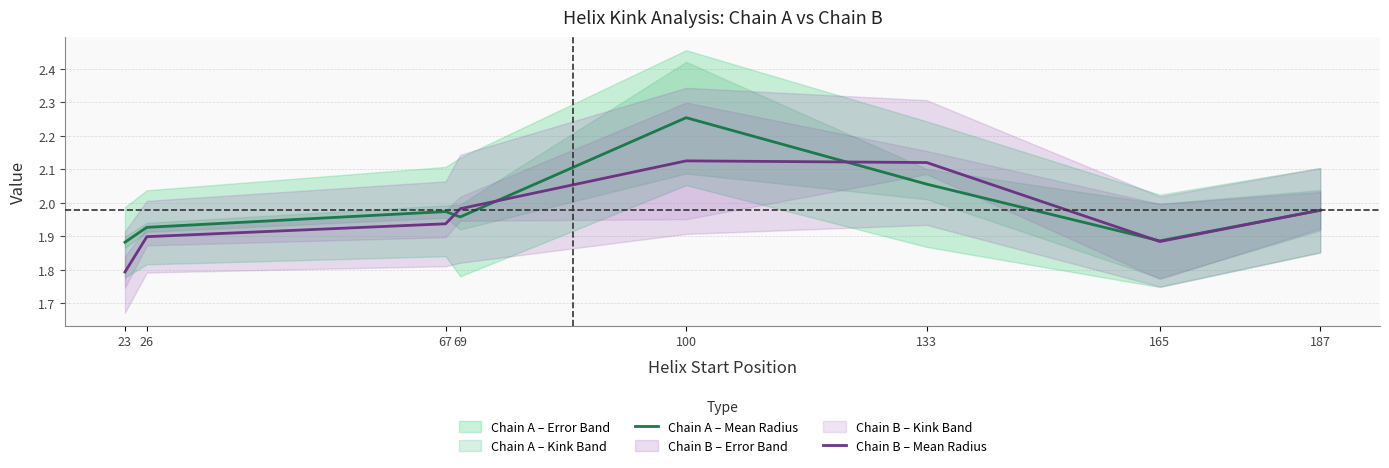

Rank the categories by Chain B – Mean Radius value from lowest to highest.

23, 165, 26, 67, 187, 69, 133, 100